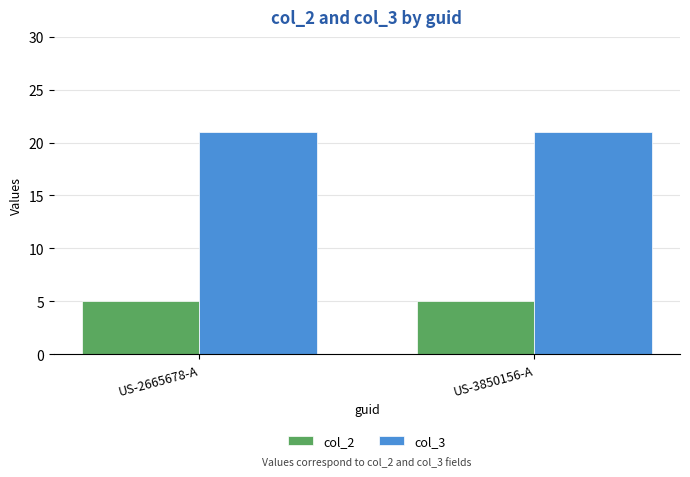

Is the value of col_3 at US-2665678-A greater than the value of col_2 at US-2665678-A?

Yes